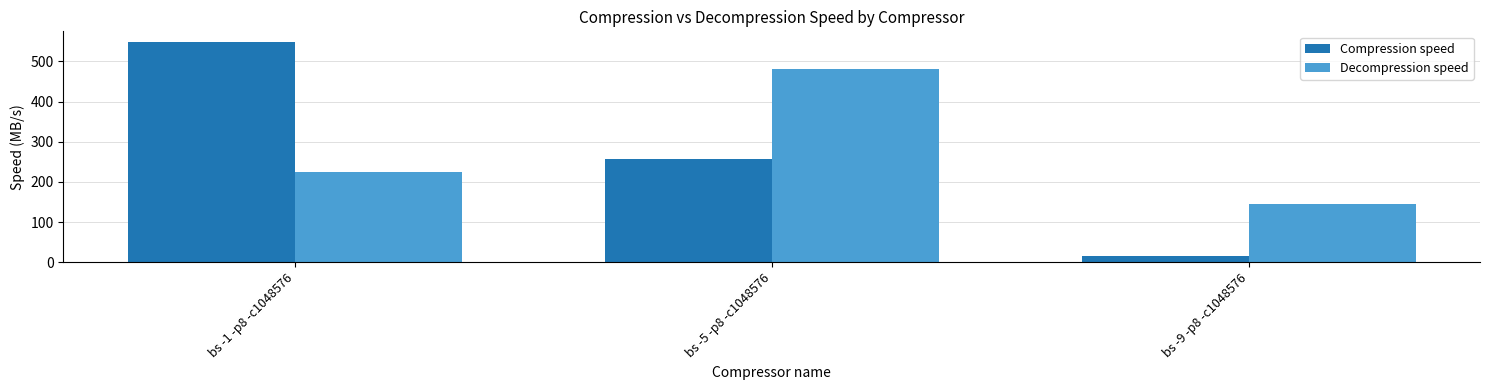

Reading right to left, what are all the values shown in this chart?

Compression speed: 16.3	257.4	547.2
Decompression speed: 146.3	480.2	225.3